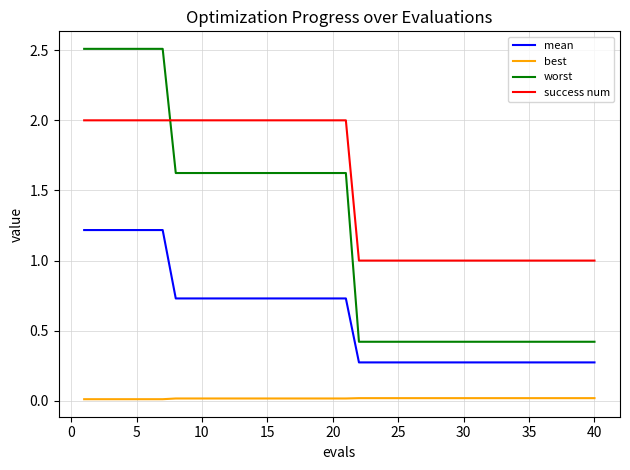

What are all the series names shown in the legend?

mean, best, worst, success num